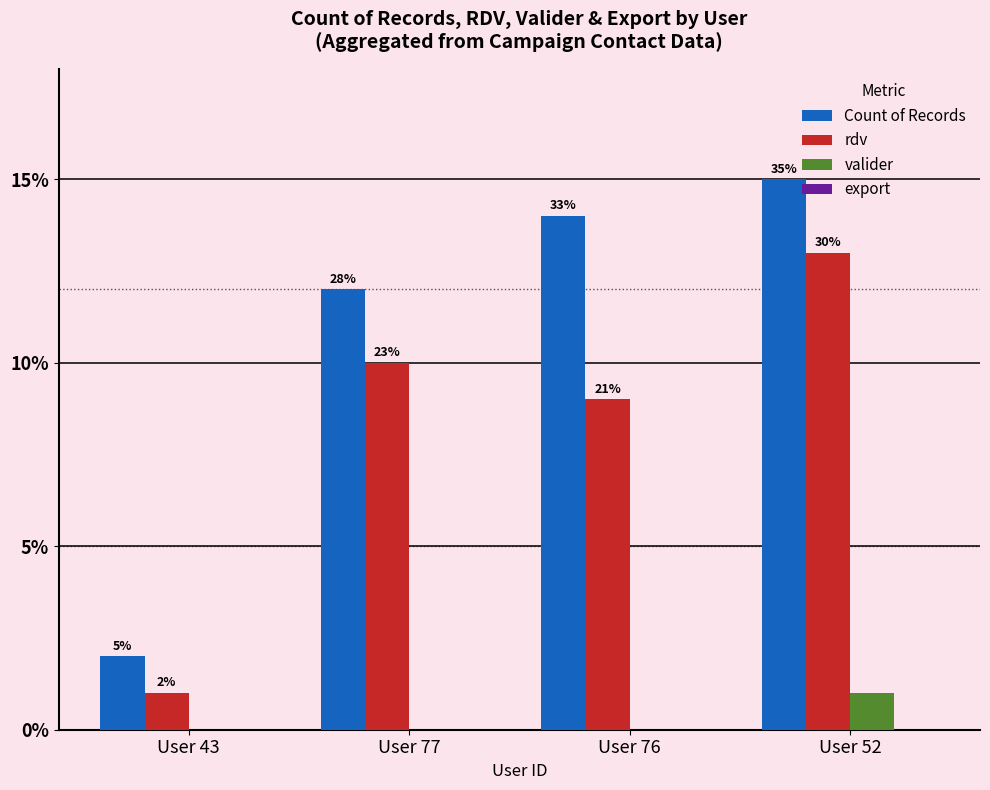

Reading right to left, extract all data points from this chart.

Count of Records: 15	14	12	2
rdv: 13	9	10	1
valider: 1	0	0	0
export: 0	0	0	0